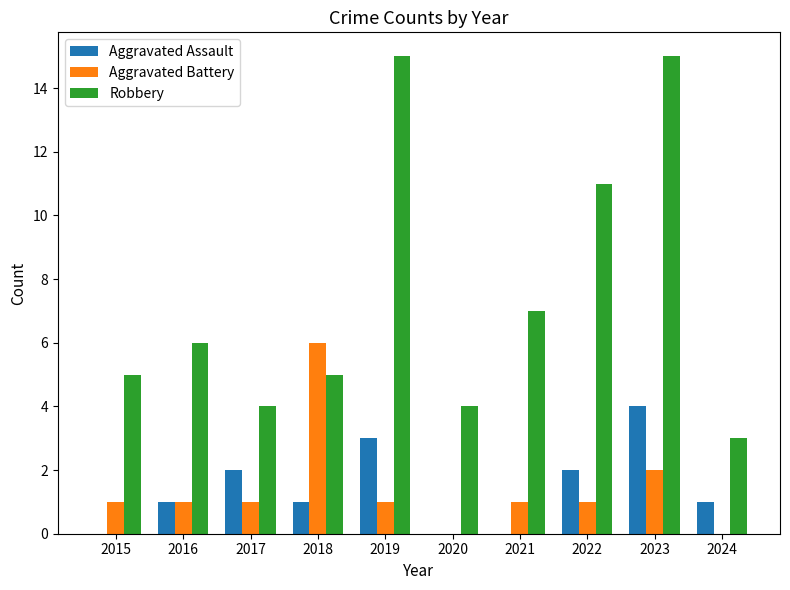

How many distinct data groups are displayed?

3